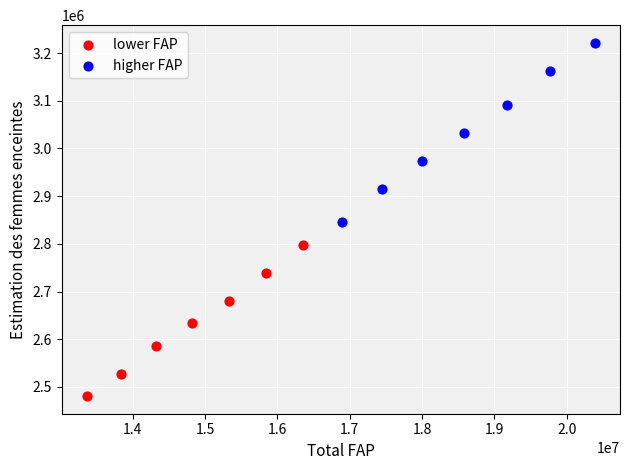

What are all the series names shown in the legend?

lower FAP, higher FAP